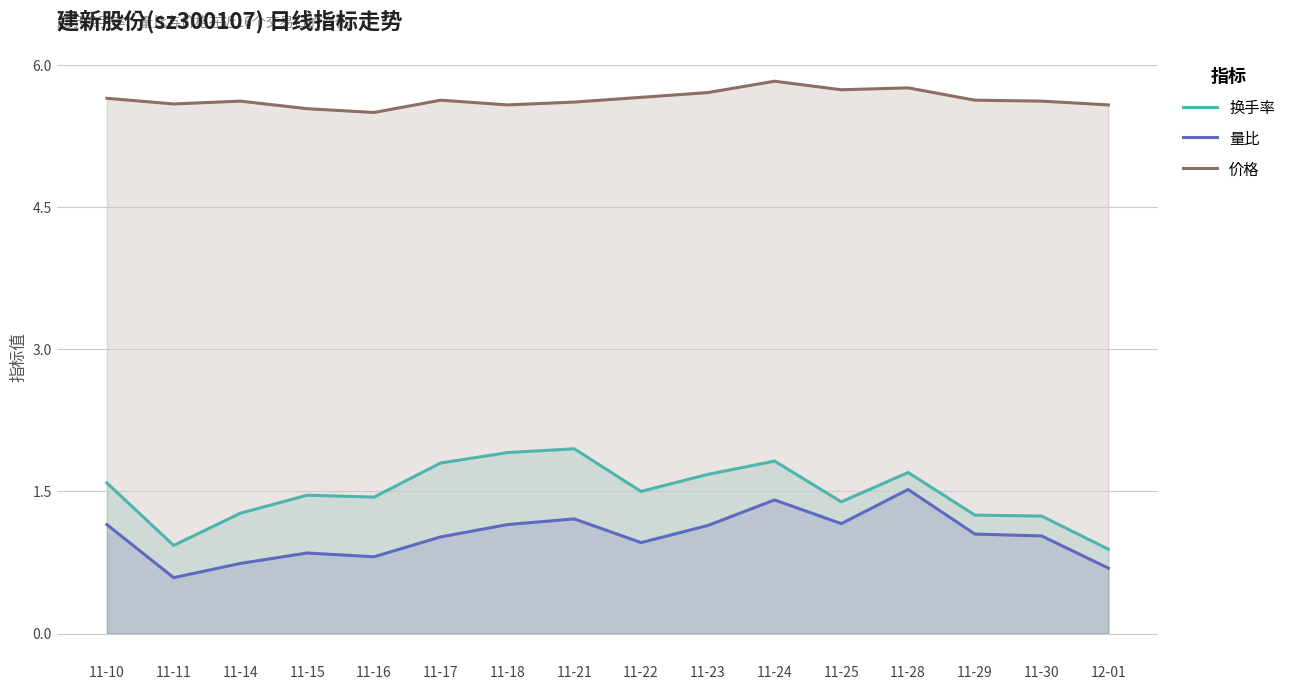

True or false: 换手率 and 价格 cross at least once.

False